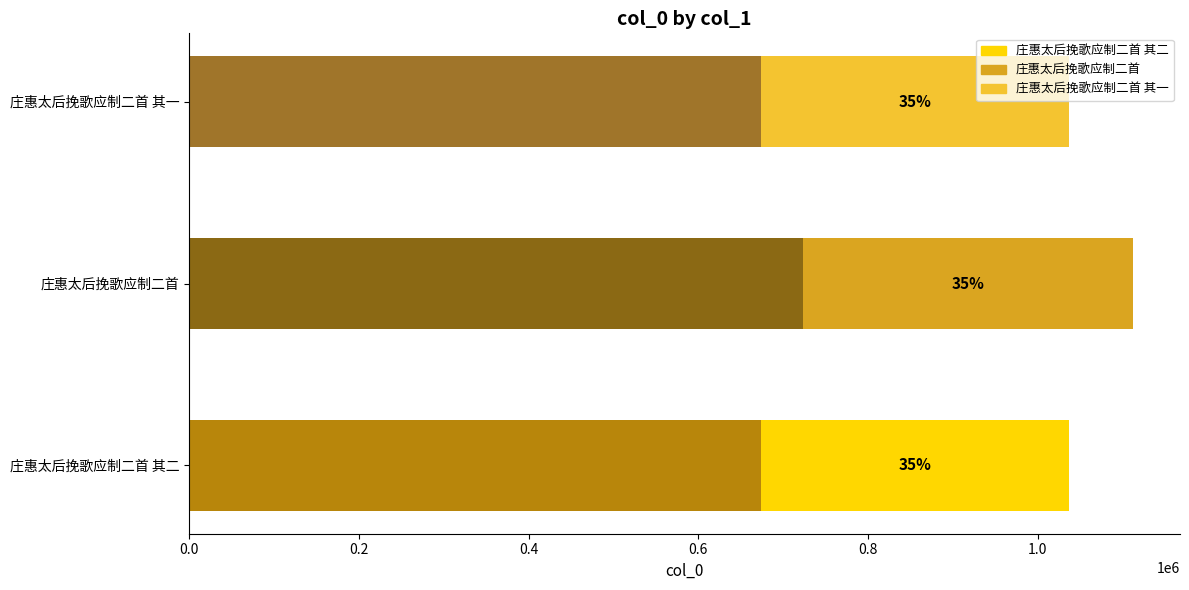

What is the maximum value shown in the chart?

1112151